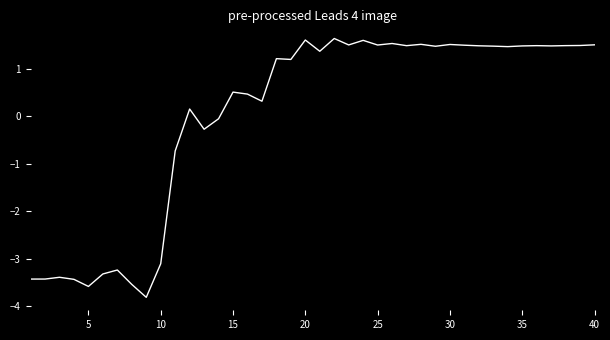

What is the smallest value displayed?

-3.8